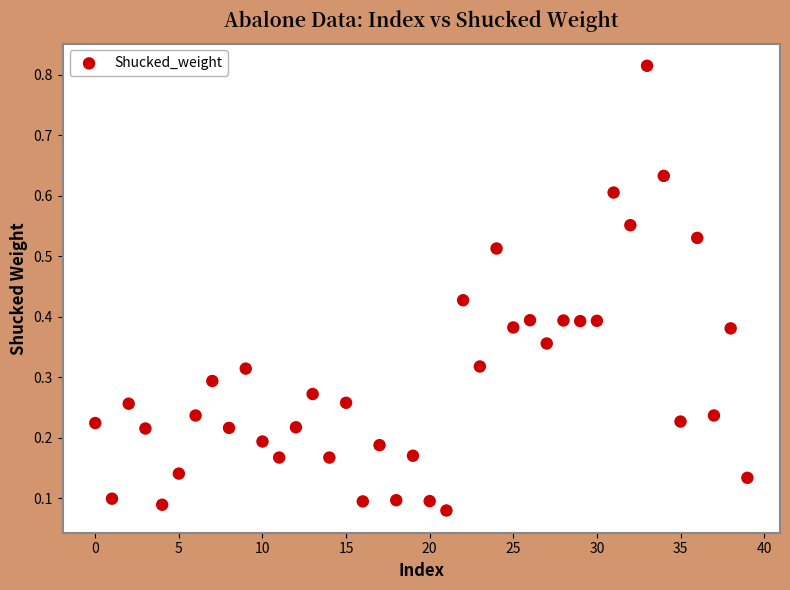

What is the range of Y values (max minus min)?

0.7